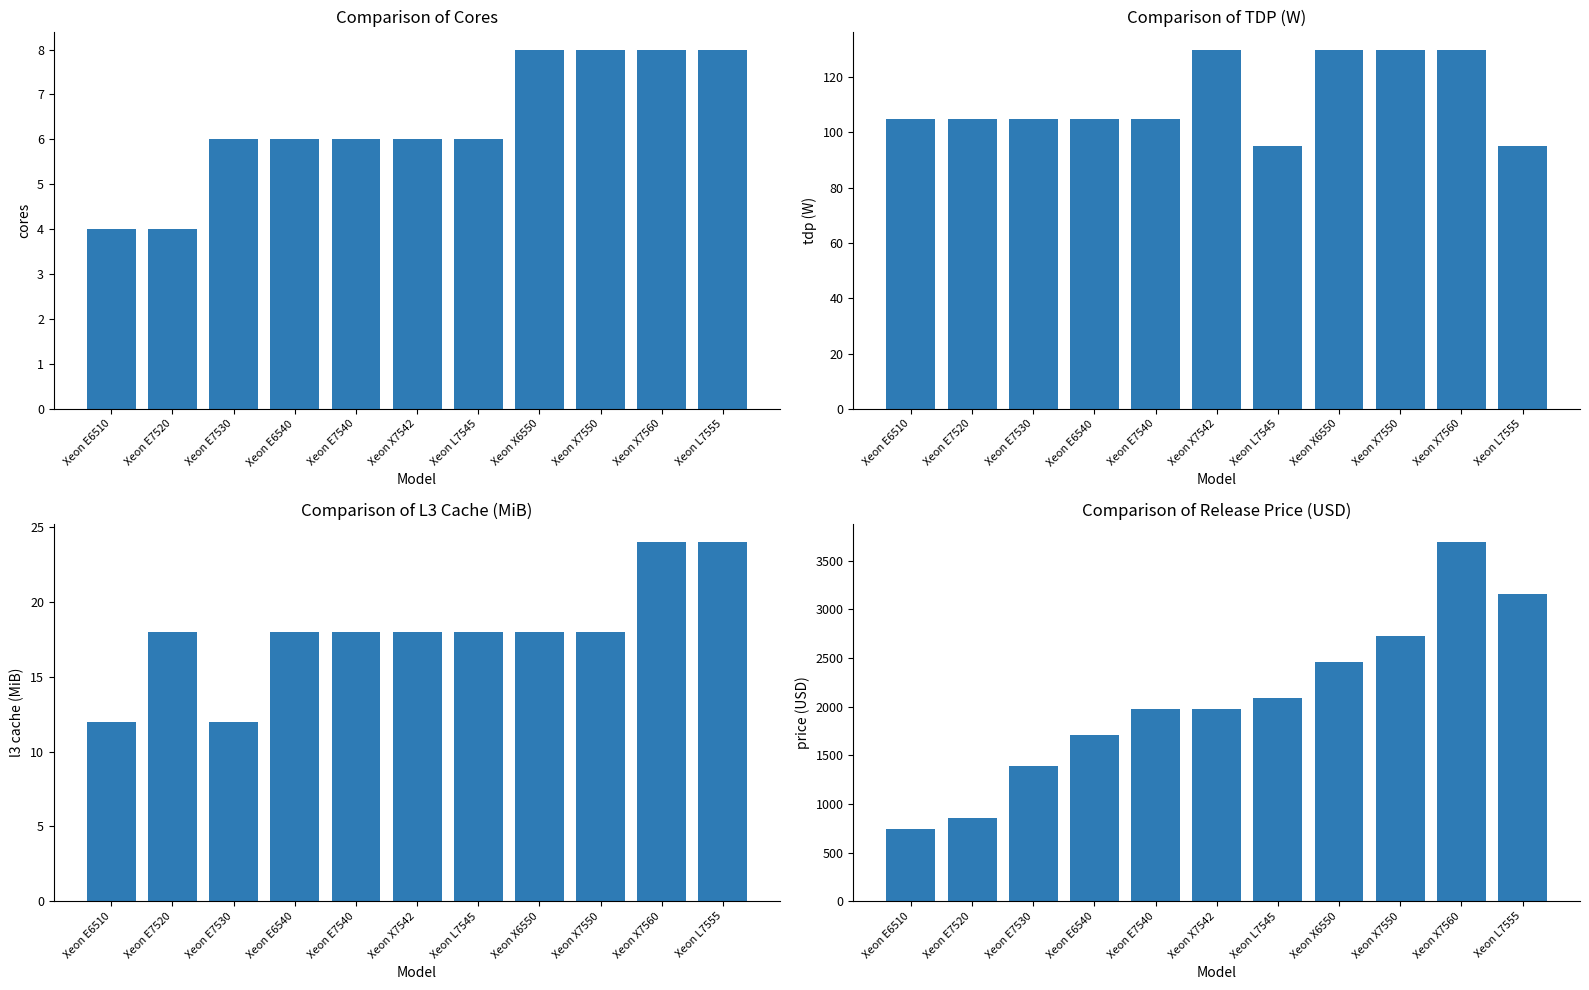

List the series in order of their peak value, lowest first.

Cores, L3 Cache (MiB), TDP (W), Release Price (USD)